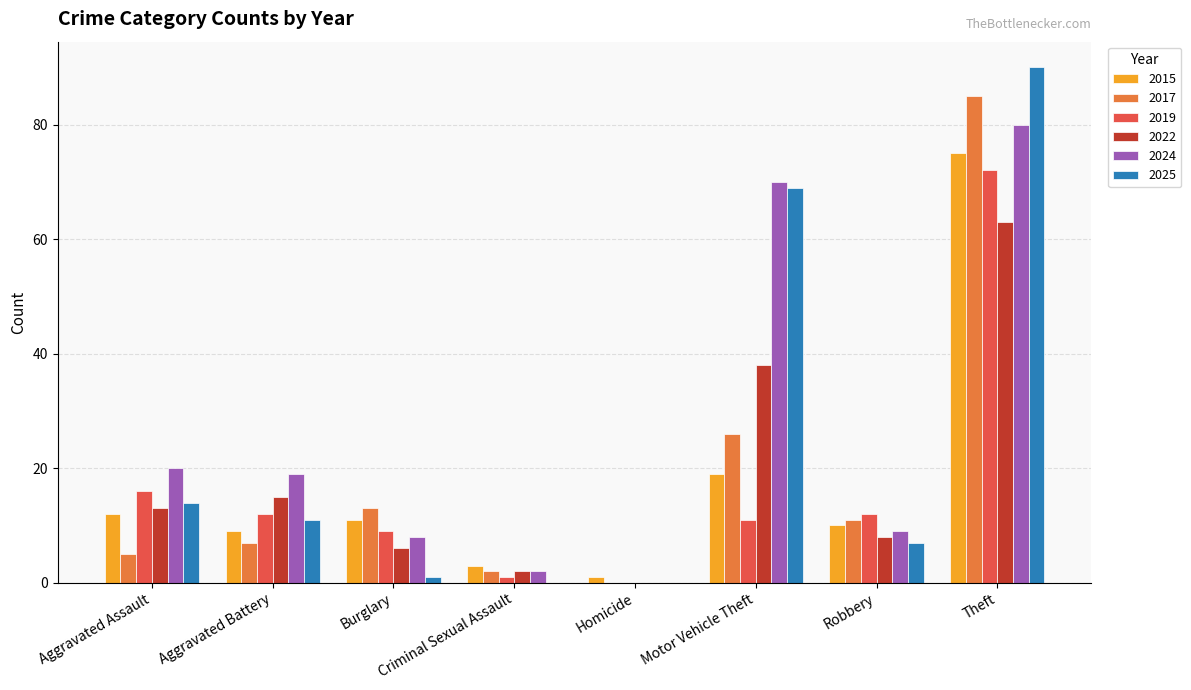

Which series has the widest spread of values?

2025